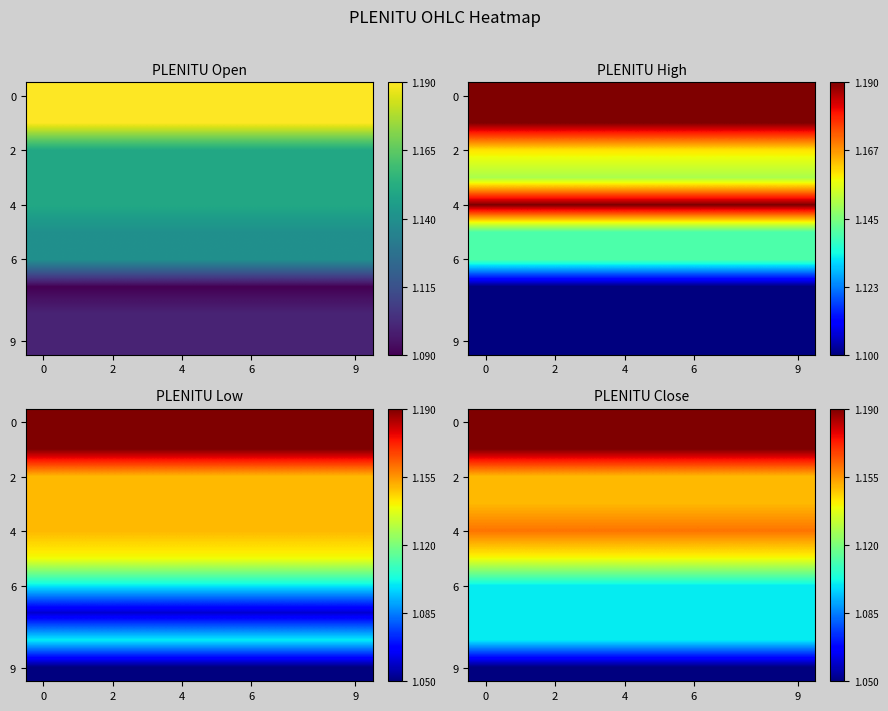

True or false: 6 has a value of 1.1 at 0.

True